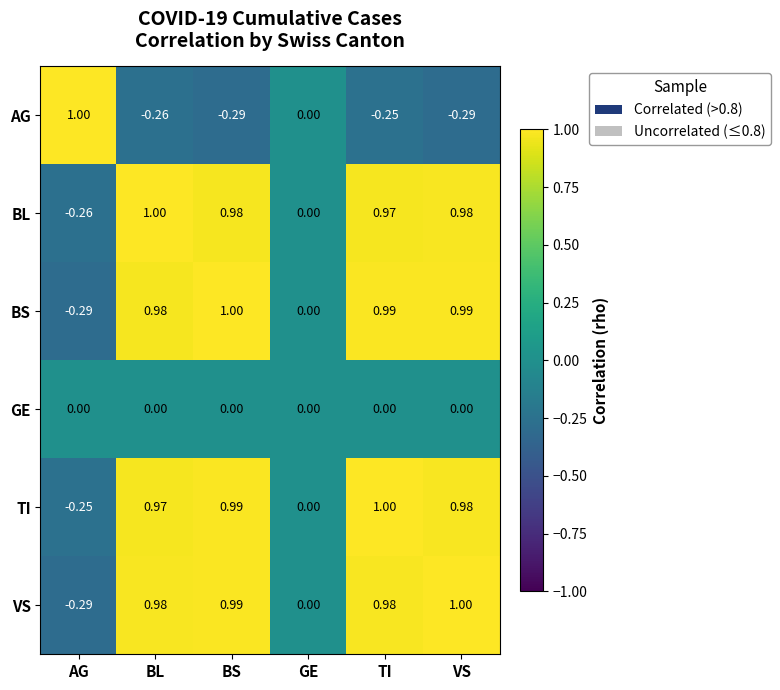

Between BL and VS, which series saw the biggest shift?

AG